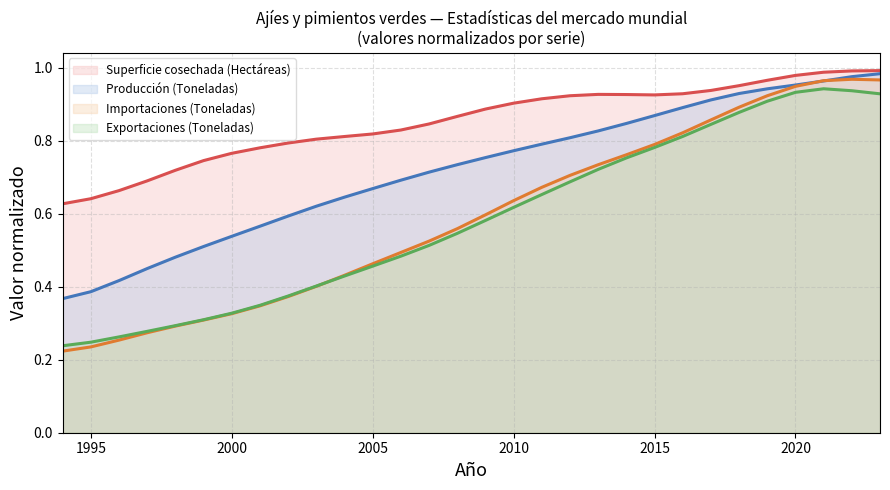

Rank the categories by Superficie cosechada (Hectáreas) value from highest to lowest.

2023, 2022, 2021, 2020, 2019, 2018, 2017, 2016, 2013, 2014, 2015, 2012, 2011, 2010, 2009, 2008, 2007, 2006, 2005, 2004, 2003, 2002, 2001, 2000, 1999, 1998, 1997, 1996, 1995, 1994